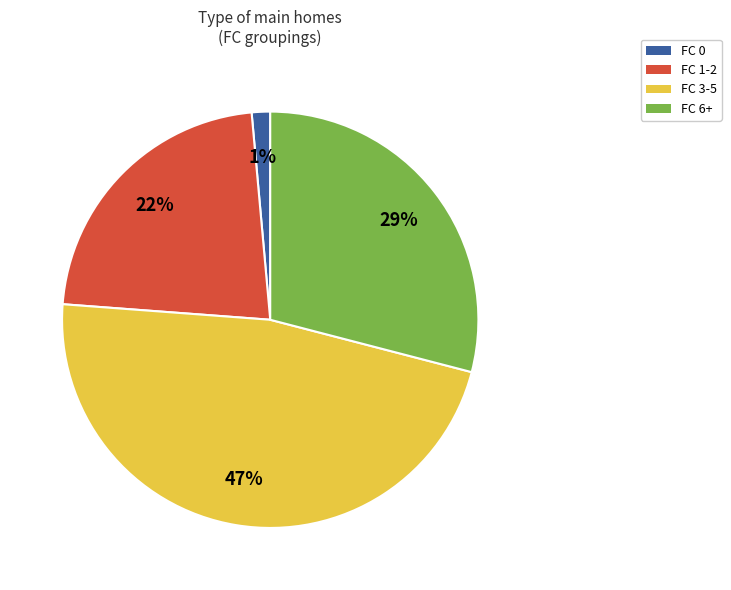

To the nearest percent, what is the difference between the FC 1-2 and FC 3-5 slice percentages?

25%